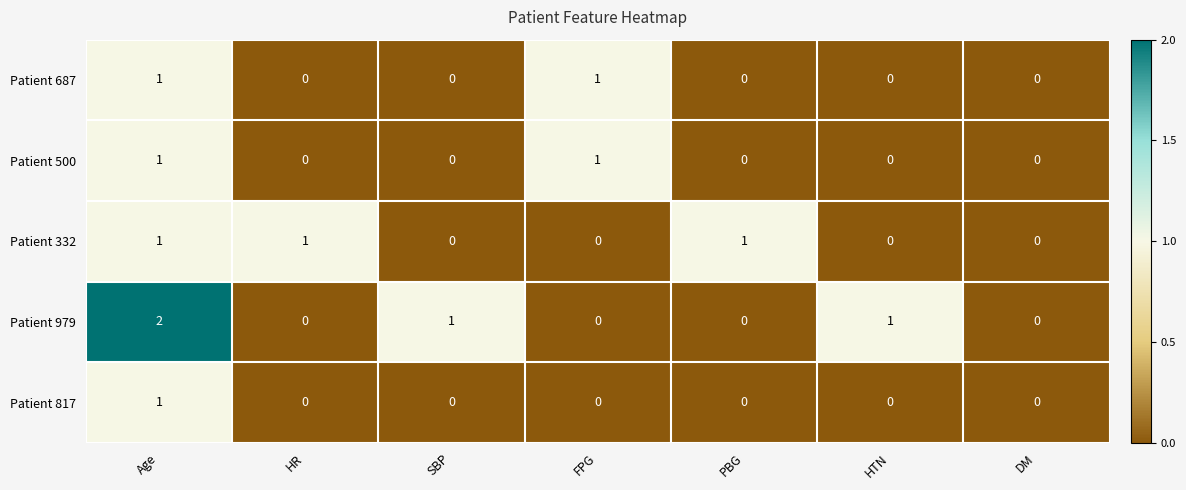

The value of Patient 687 at HTN is 0. True or false?

True